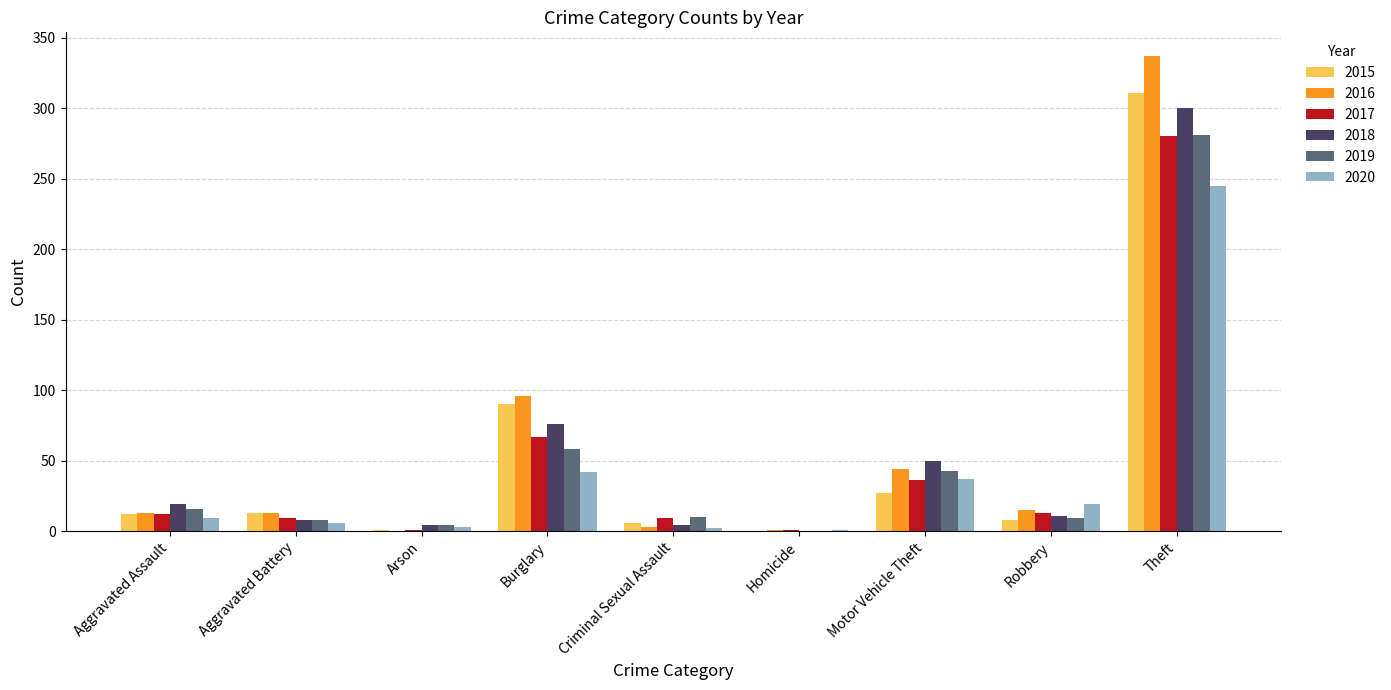

Is it true that 2019 equals 43 at Motor Vehicle Theft?

True